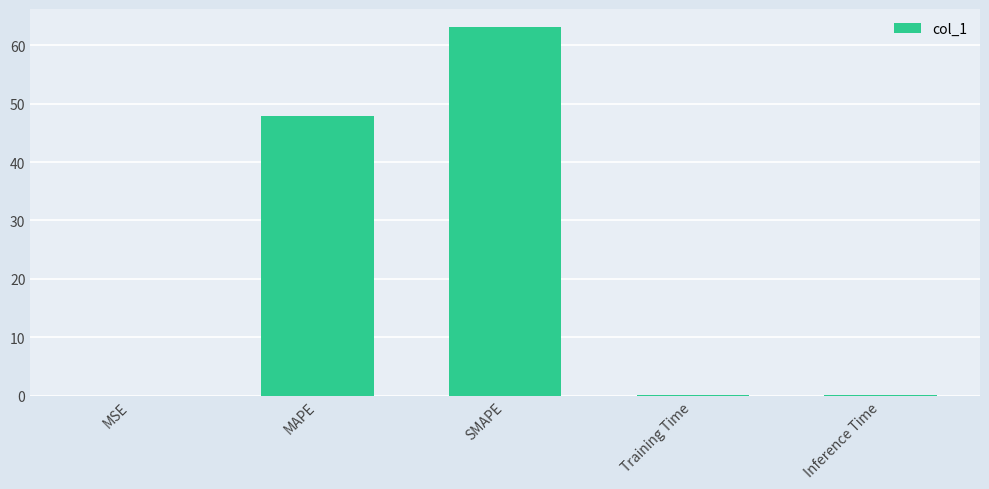

Which has a higher value, MAPE or Inference Time?

MAPE